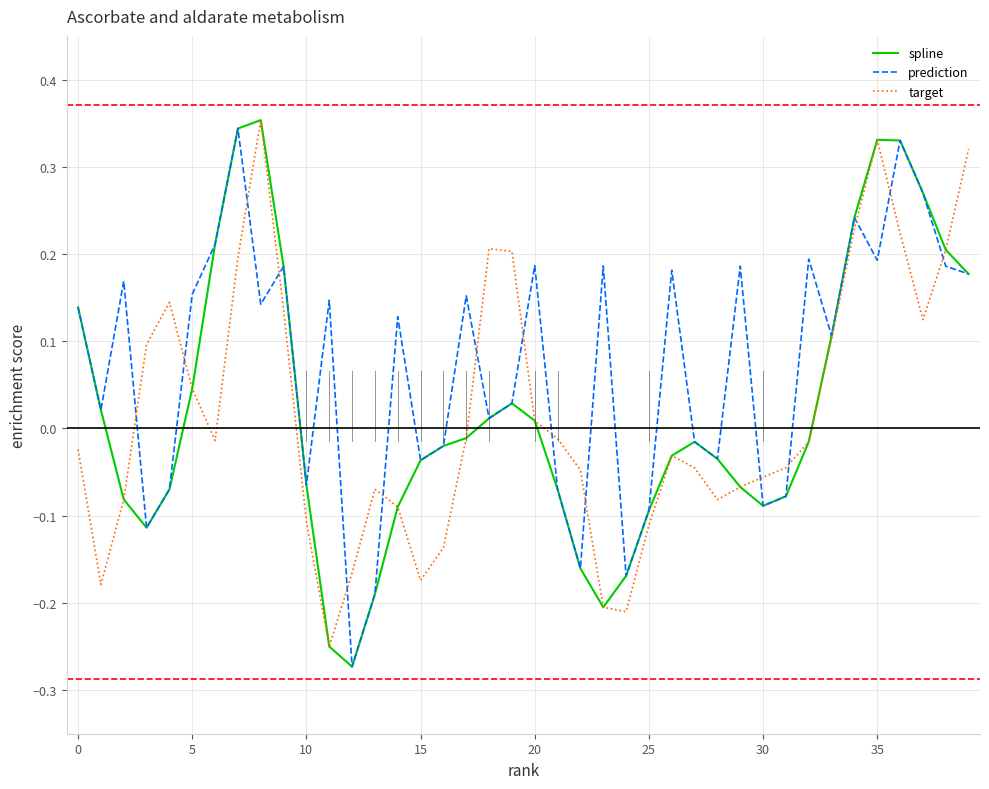

Which series has the largest total across all categories?

prediction